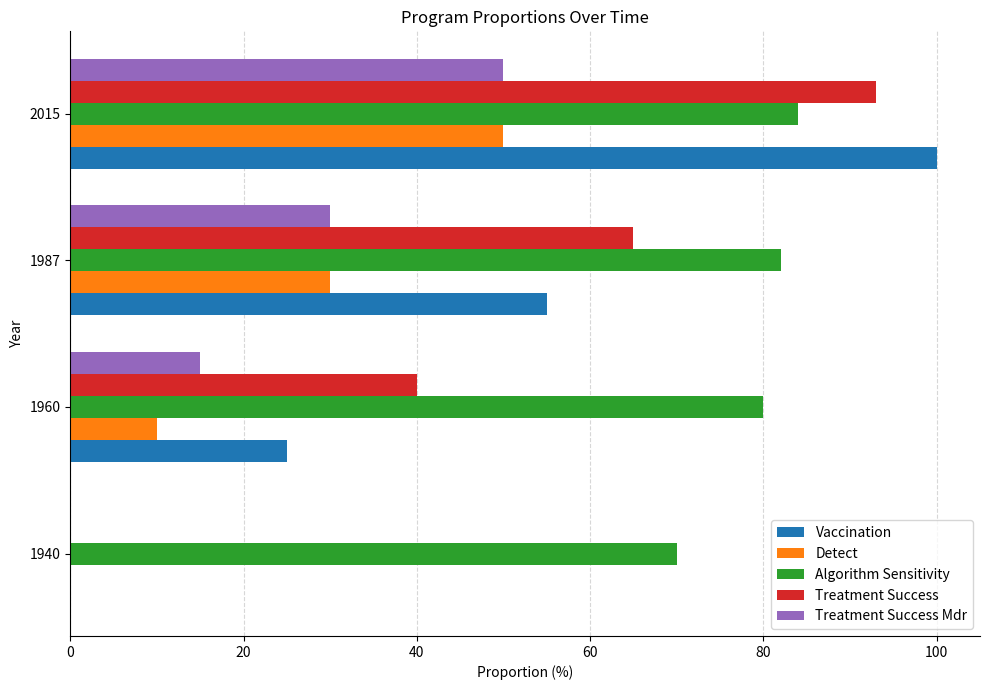

What is the average value of the Treatment Success Mdr series?

24